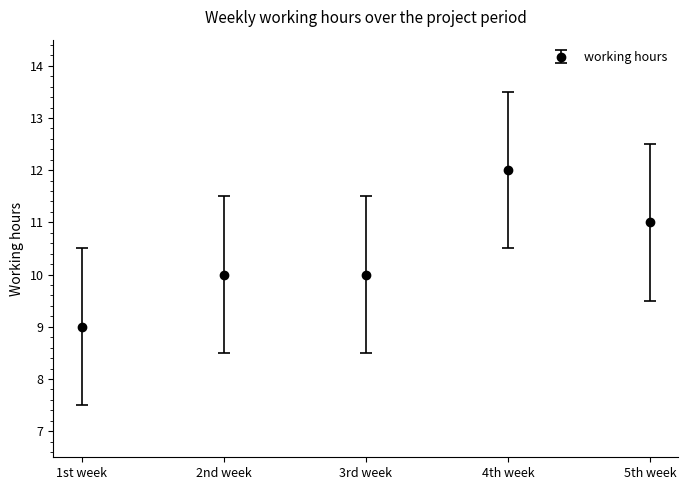

True or false: the data has more than 0 interior local peaks.

True